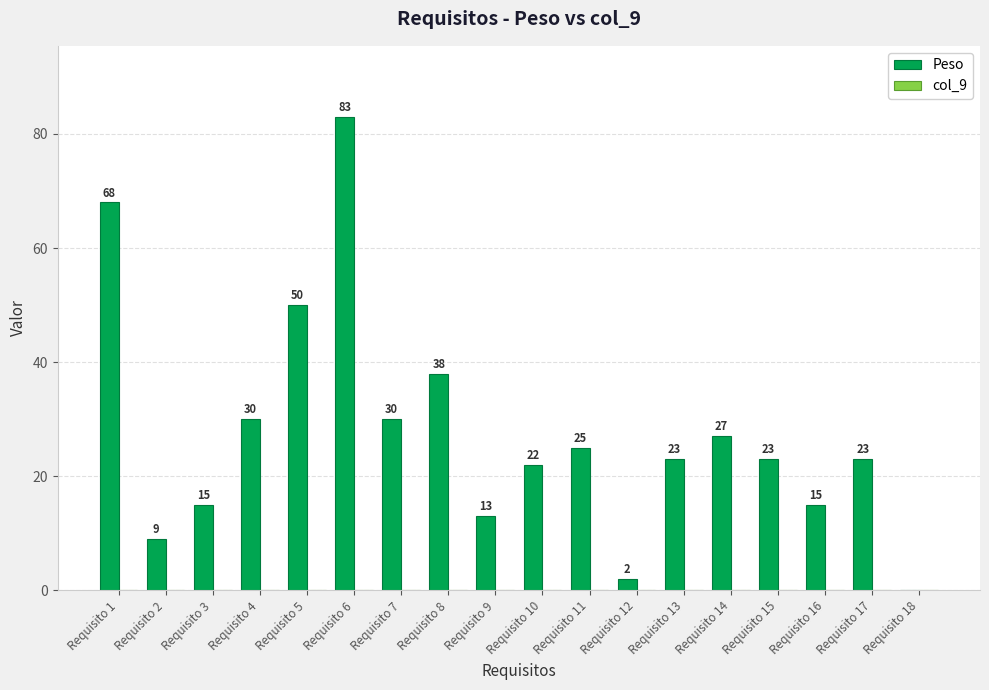

Which has a higher value, Requisito 8 or Requisito 10?

Requisito 8